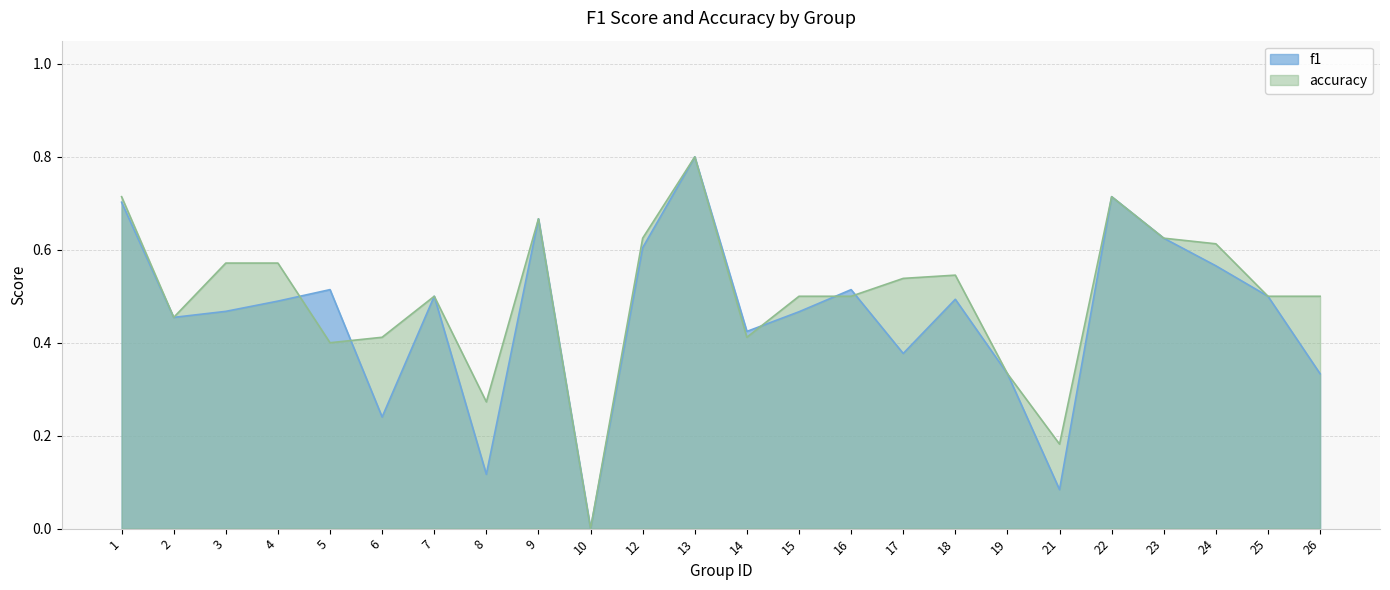

What is the highest value of the accuracy series?

0.8